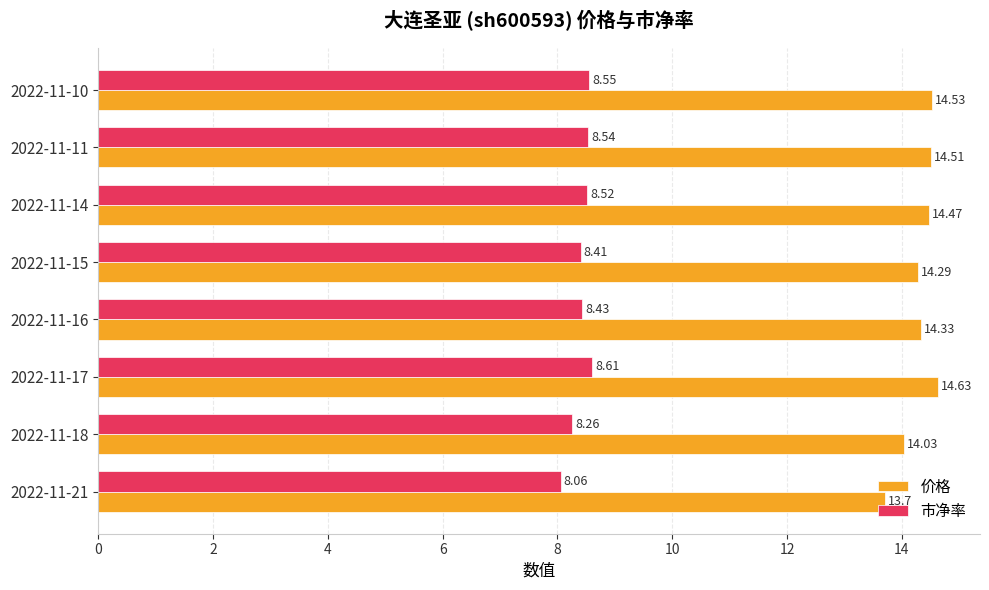

At which category is the sum across all series the highest?

2022-11-17